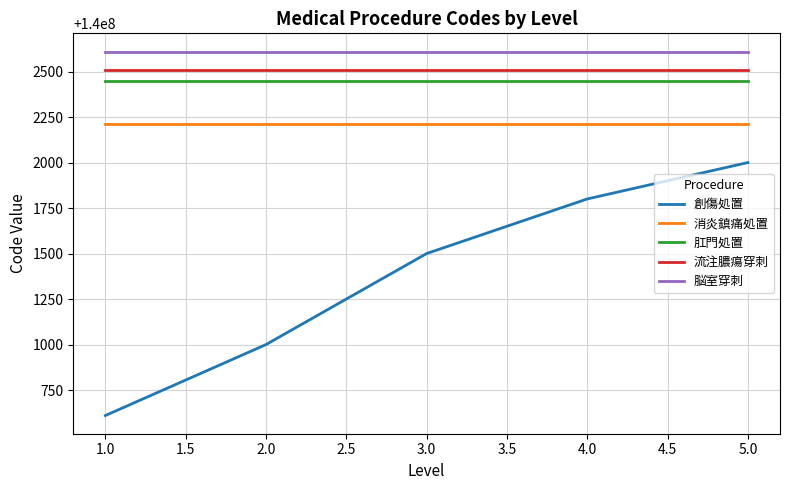

What position from the right is 2.0?

4